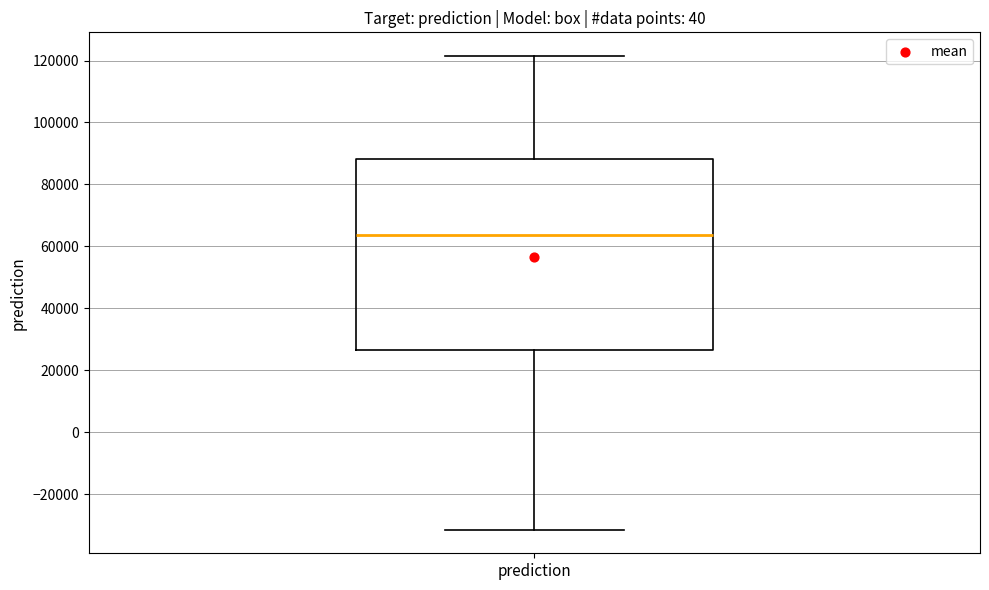

Read this box plot against the y-axis: the position of the median line, the range covered by the box, and the ends of both whiskers. The values are not printed on the chart, so give them approximately, as read against the axis.

median 64000, box 26000 to 88000, whiskers -32000 to 122000